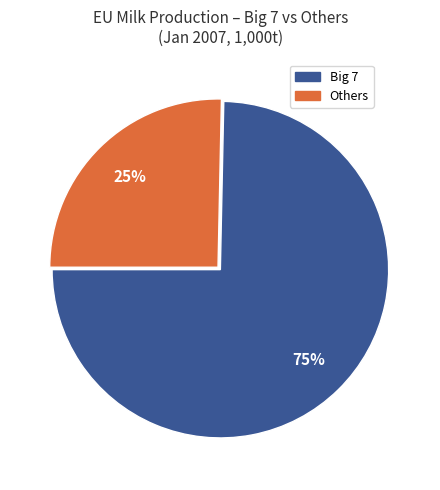

Is there any slice that represents more than half of the pie?

Yes